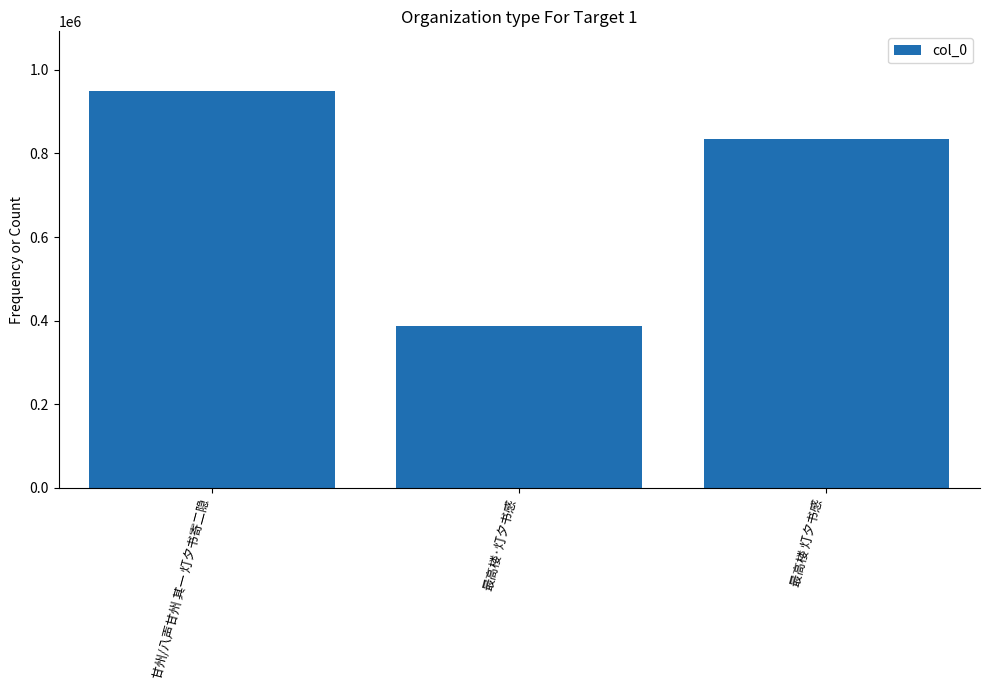

What is the sum of all values?

2169581